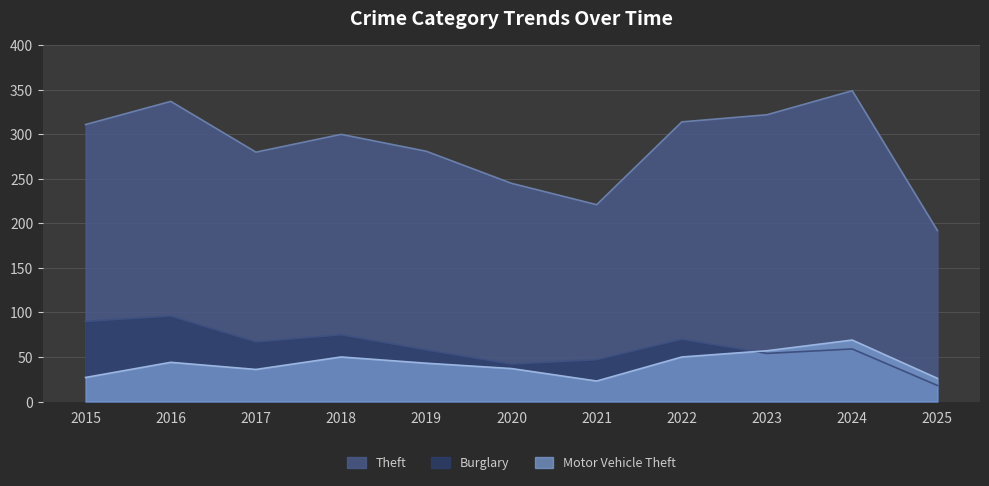

Which series changed the most between 2015 and 2024?

Motor Vehicle Theft